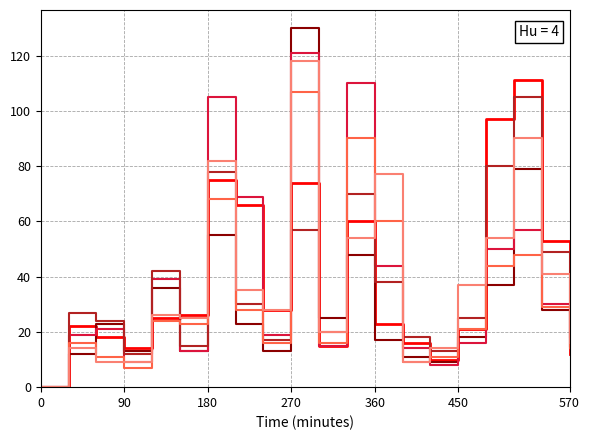

What is the maximum value shown in the chart?

130